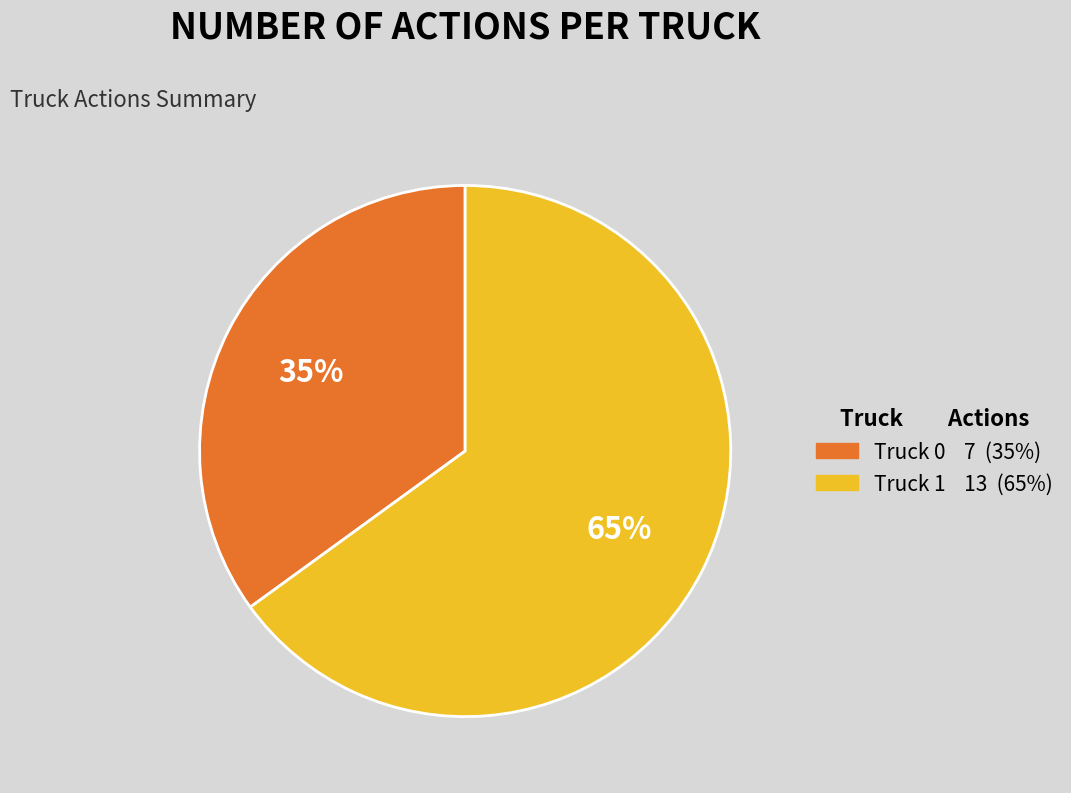

What is the majority slice?

Truck 1